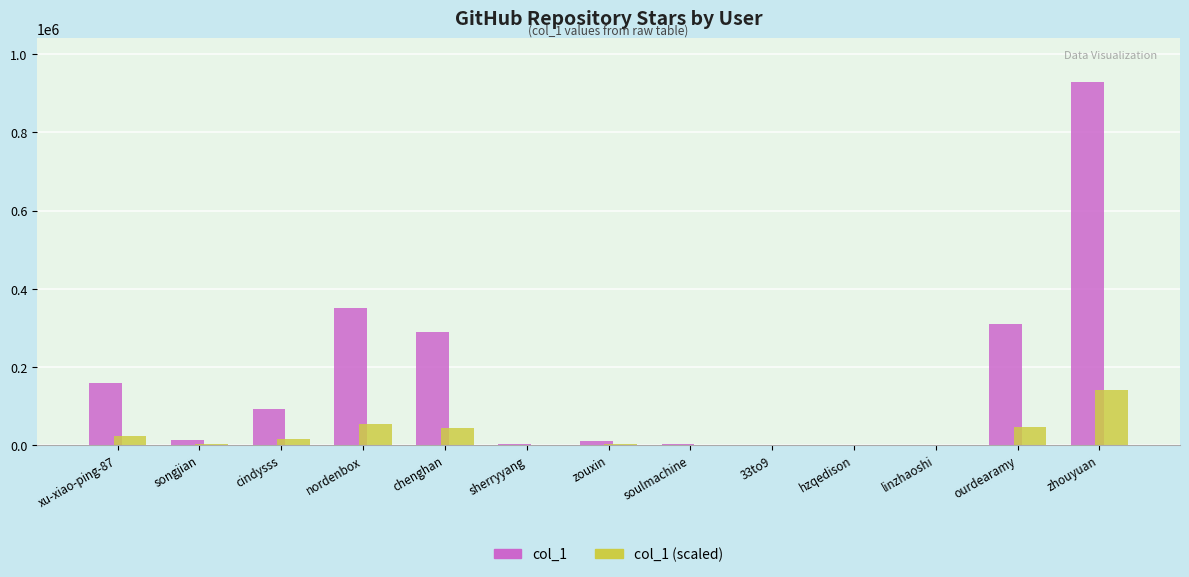

True or false: col_1 has a value of 57619.2 at xu-xiao-ping-87.

False